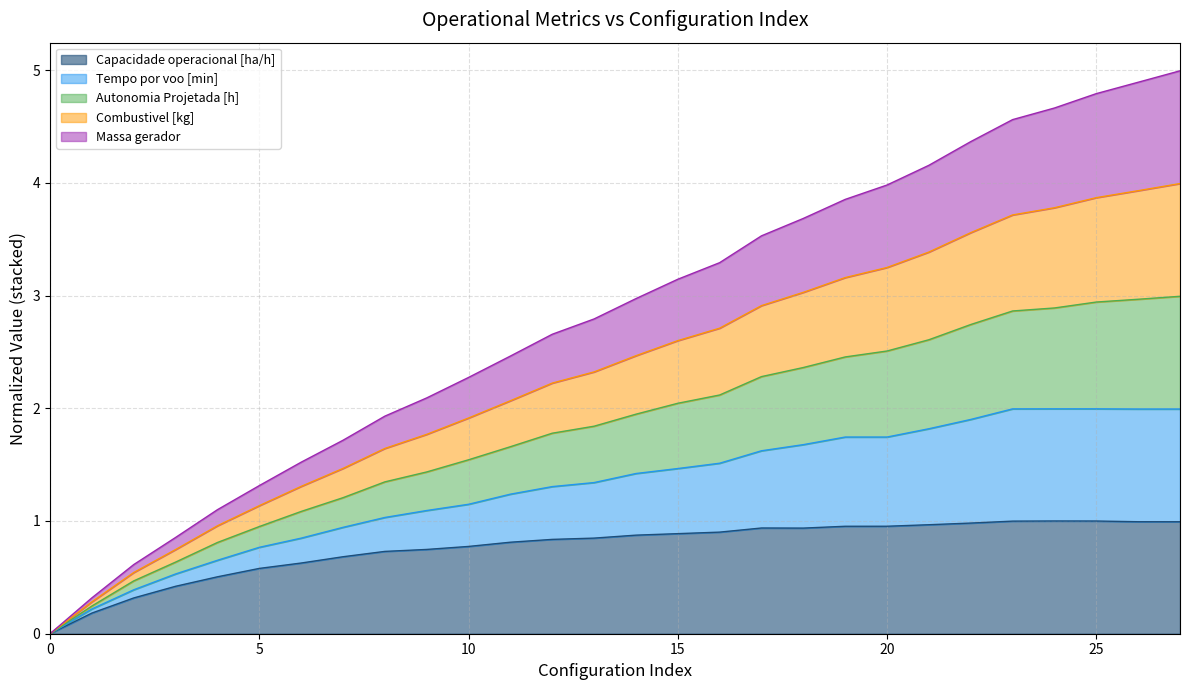

Between 18 and 8, which is larger?

18